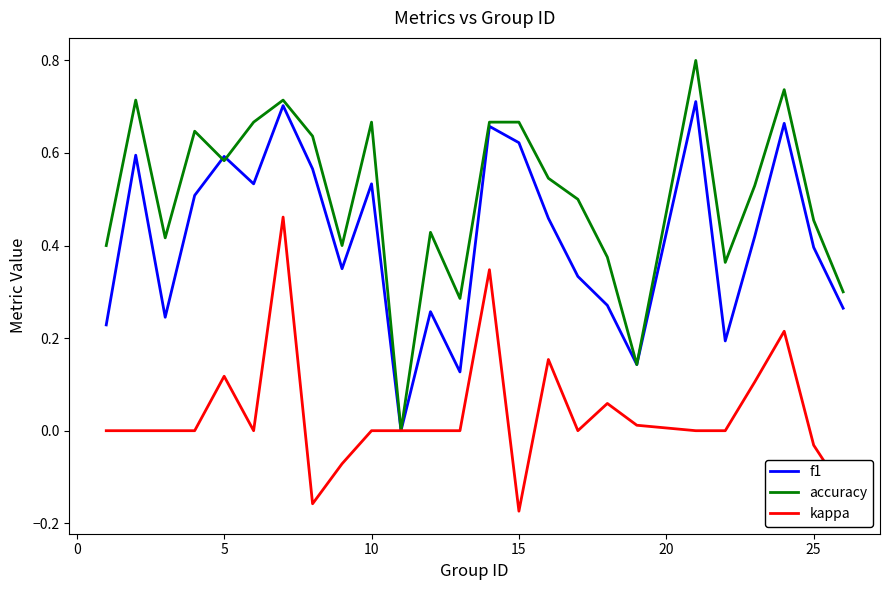

What is the maximum value shown in the chart?

0.8